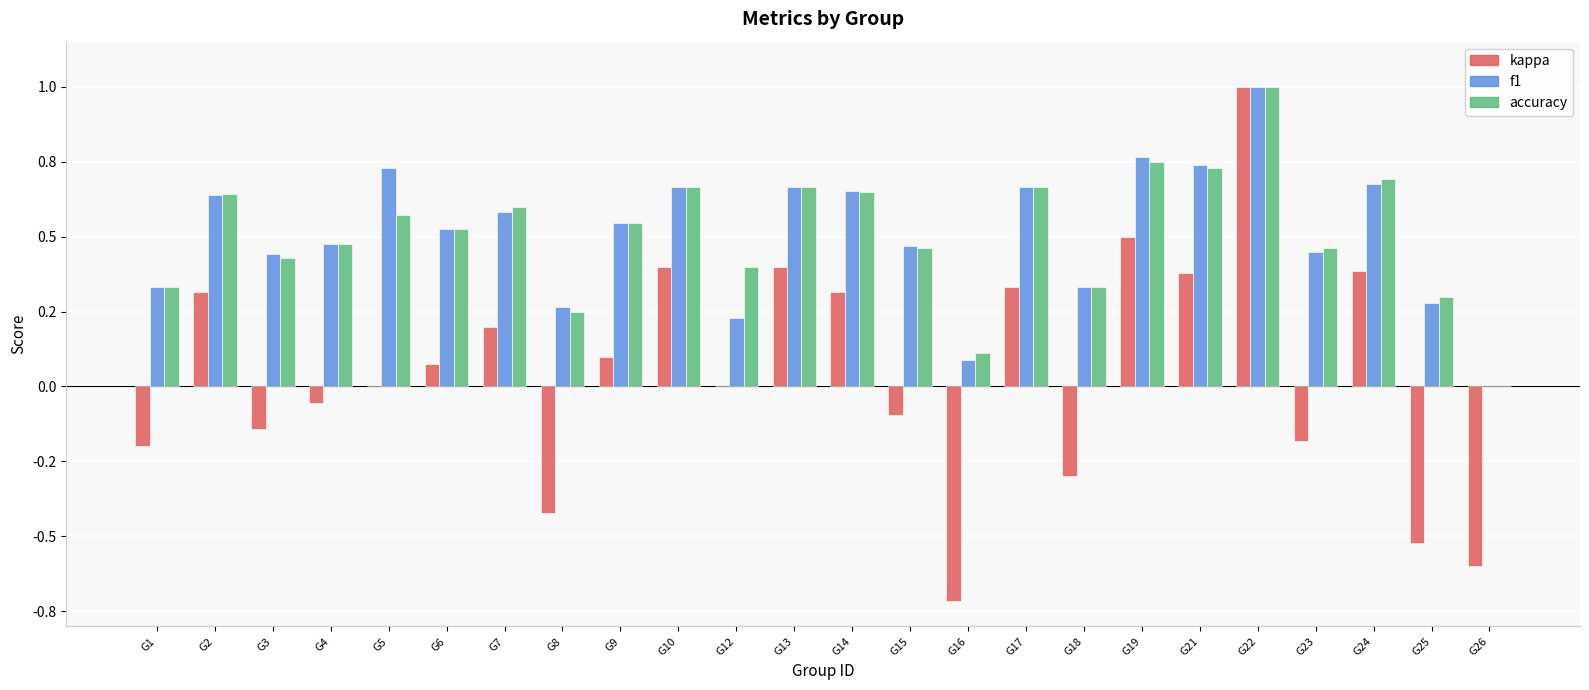

What is the difference between the maximum and second lowest values in the f1 series?

0.9